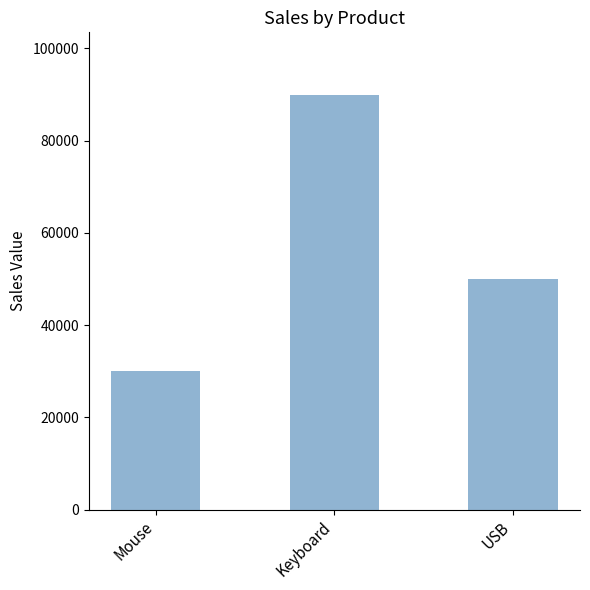

What position from the left is USB?

3